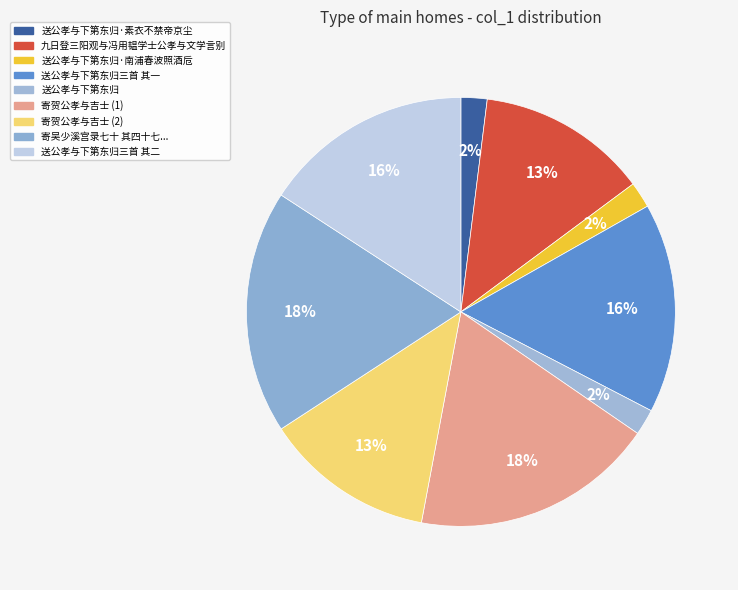

To the nearest percent, what portion does 送公孝与下第东归三首 其二 represent?

16%